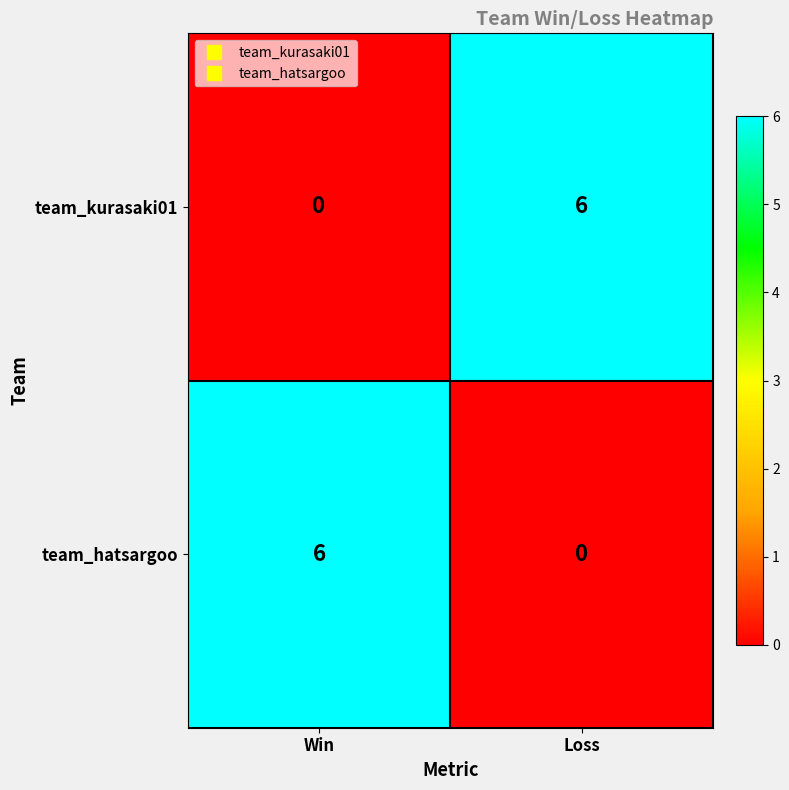

What is the spread (max minus min) of values at Loss?

6